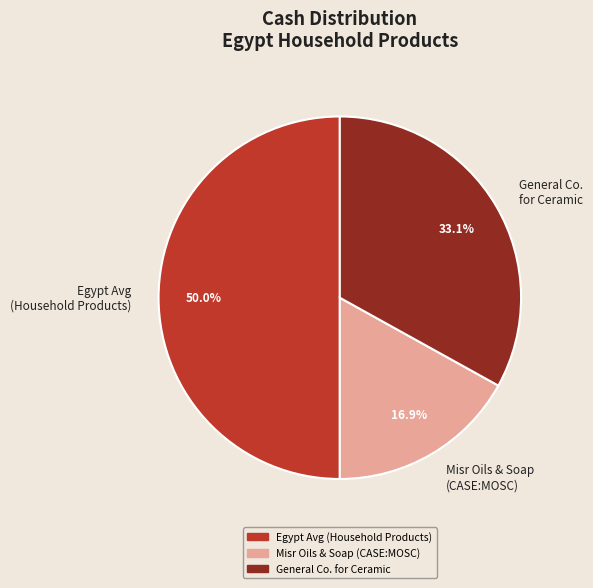

Does Misr Oils & Soap (CASE:MOSC) represent more than half of the total?

No